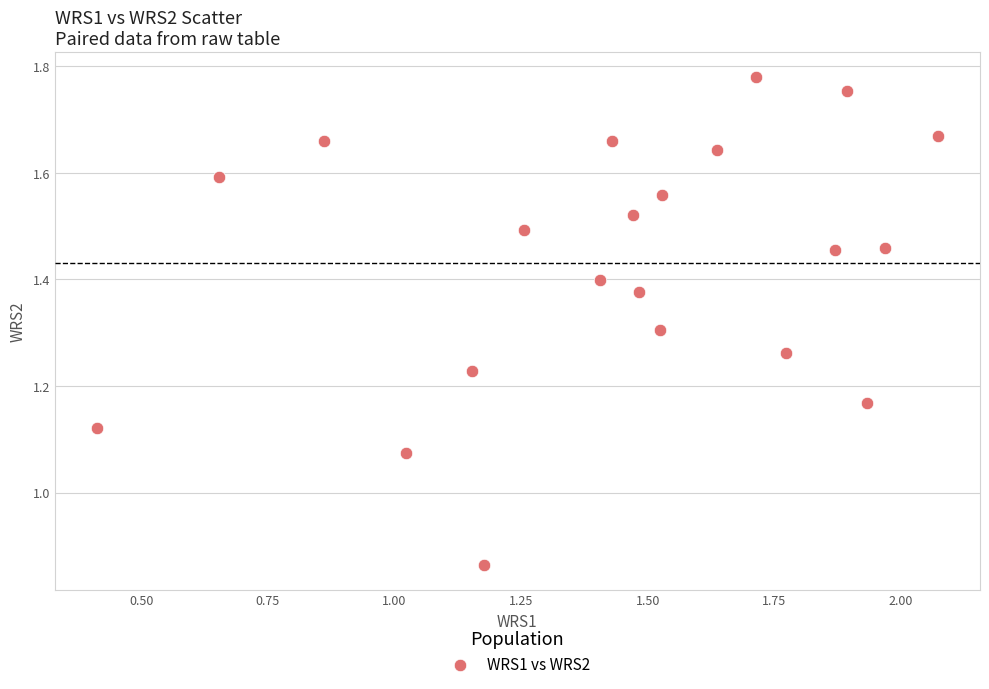

How many points are shown in the scatter plot?

21